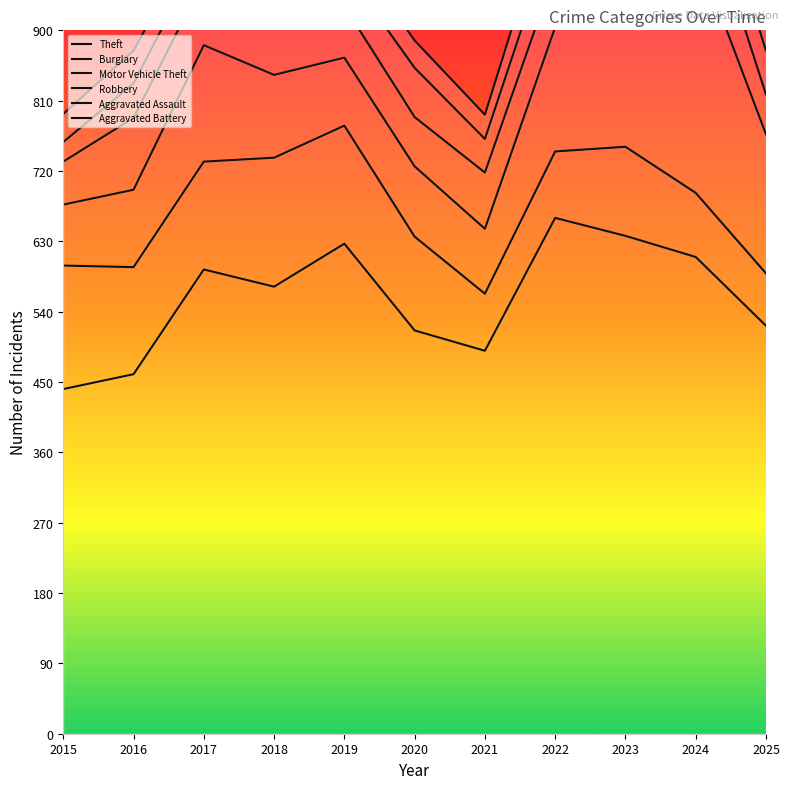

True or false: Motor Vehicle Theft has a value of 1208 at 2015.

False